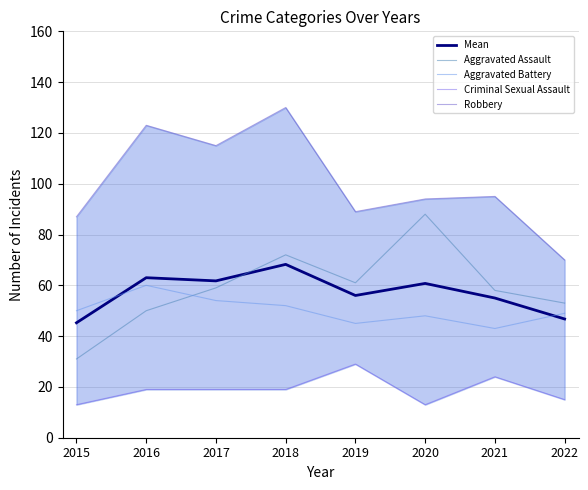

In Robbery, how many points are higher than both neighbors (excluding endpoints)?

3